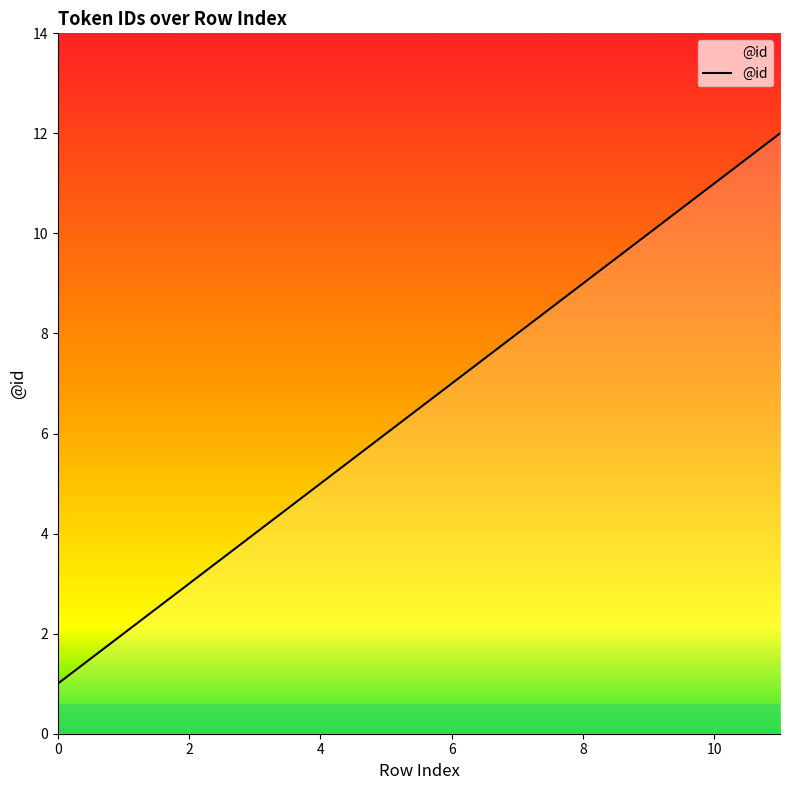

What is the greatest value displayed?

12